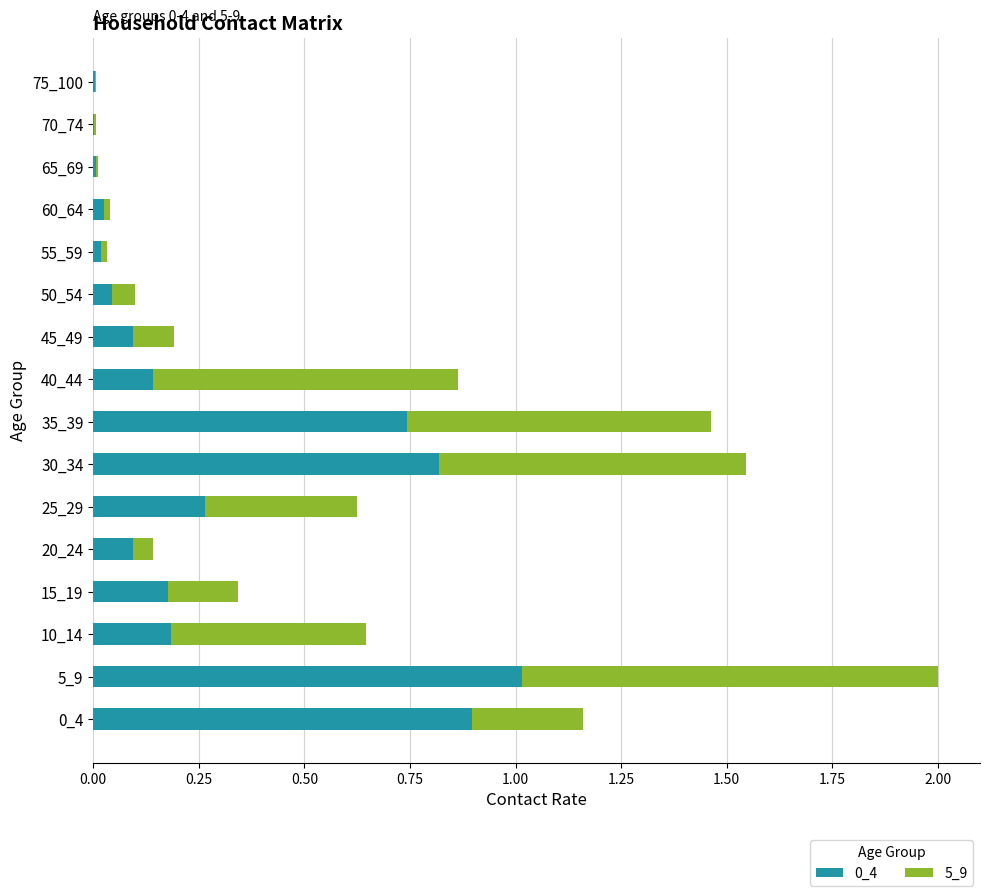

What is the highest value of the 0_4 series?

1.0